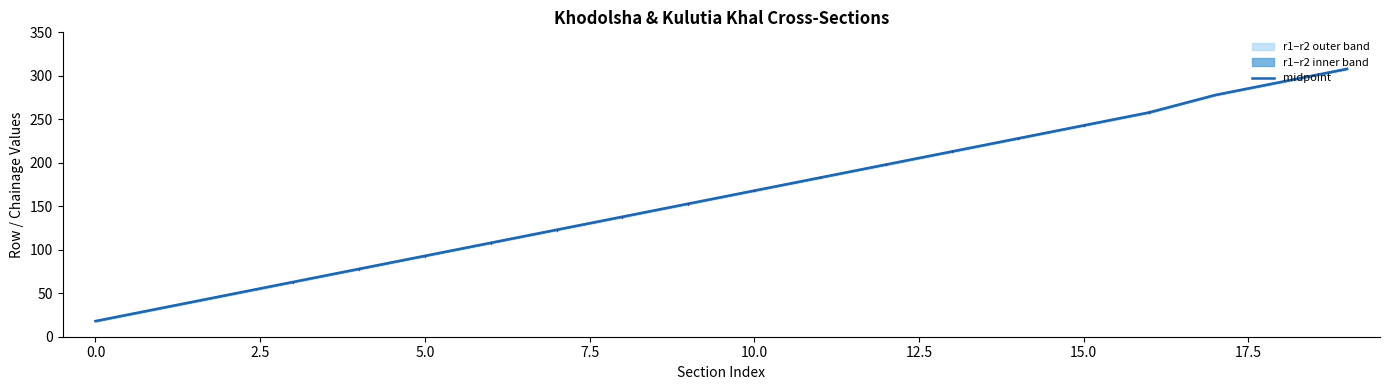

The chart shows a value of 278 at 17. True or false?

True